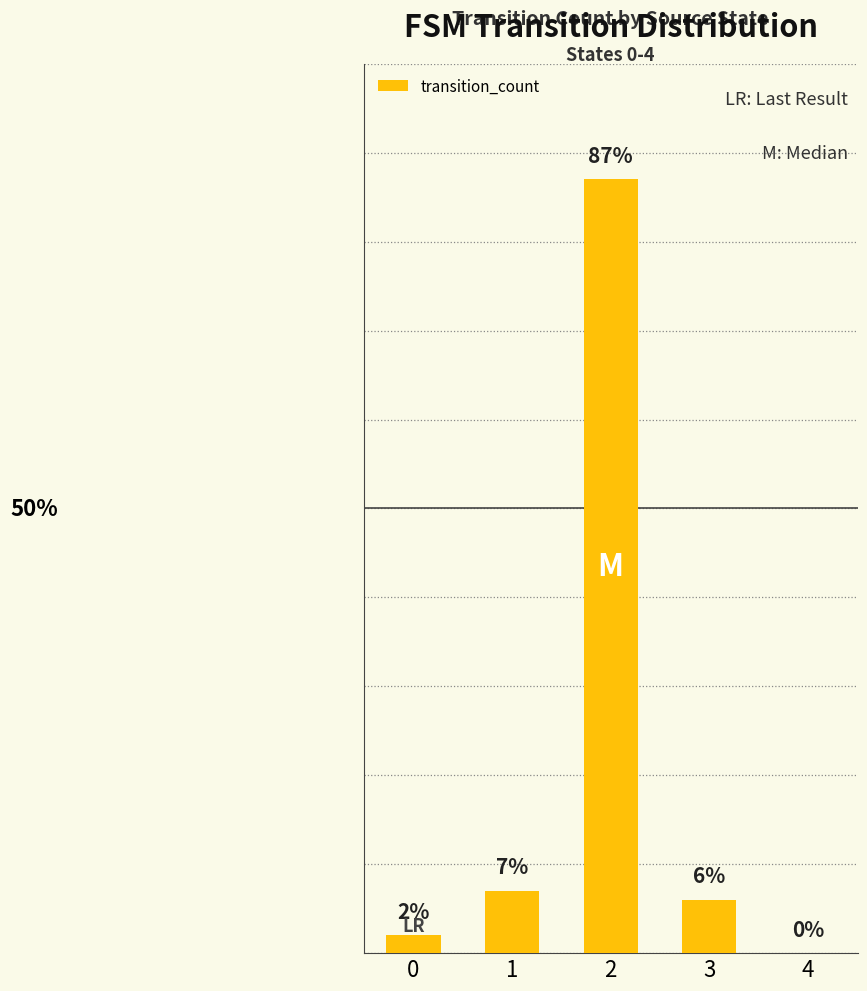

The chart shows a value of 3 at 0. True or false?

False